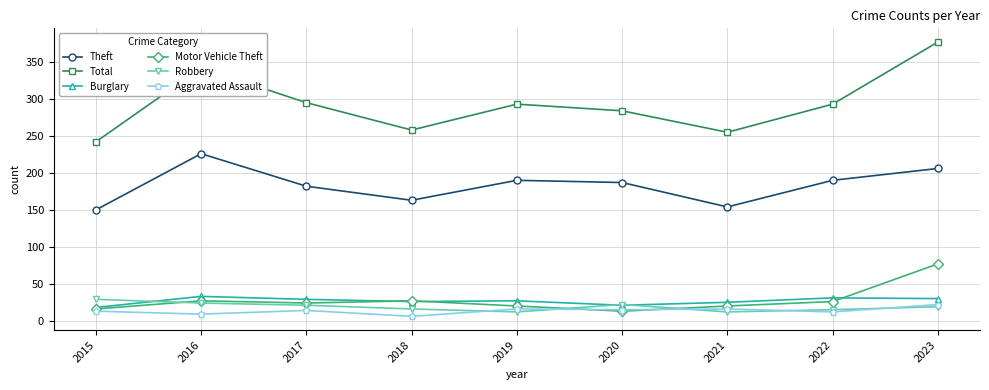

Which category has the highest value across all series?

2023